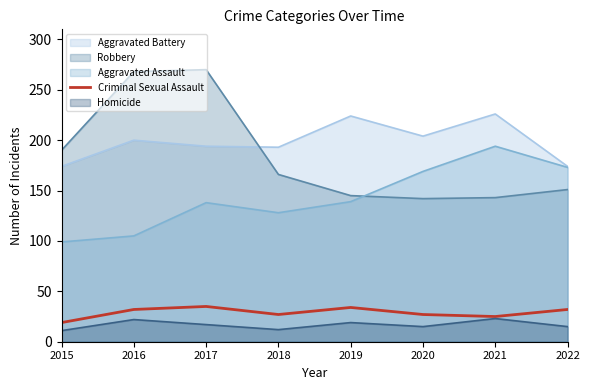

What is the spread (max minus min) of values at 2022?

159